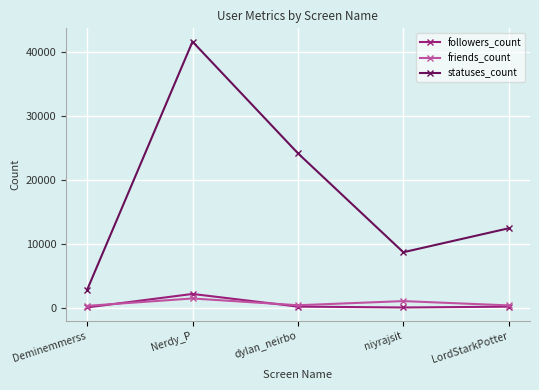

At which category is the sum across all series the highest?

Nerdy_P